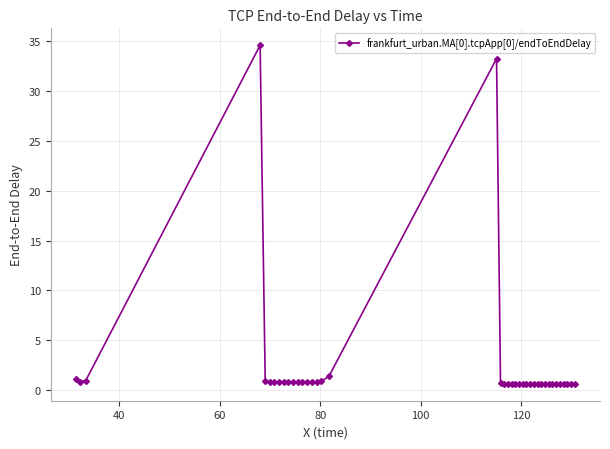

True or false: the data has more than 1 interior local peaks.

True